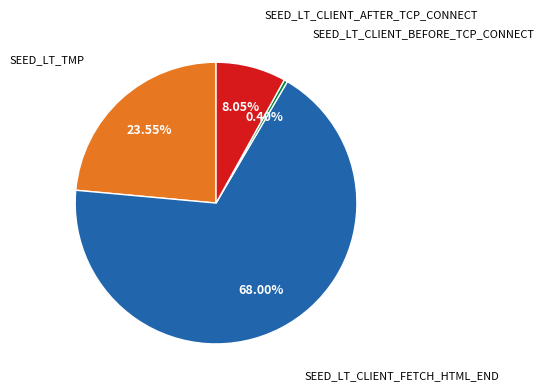

To the nearest percent, what is the average slice percentage?

25%